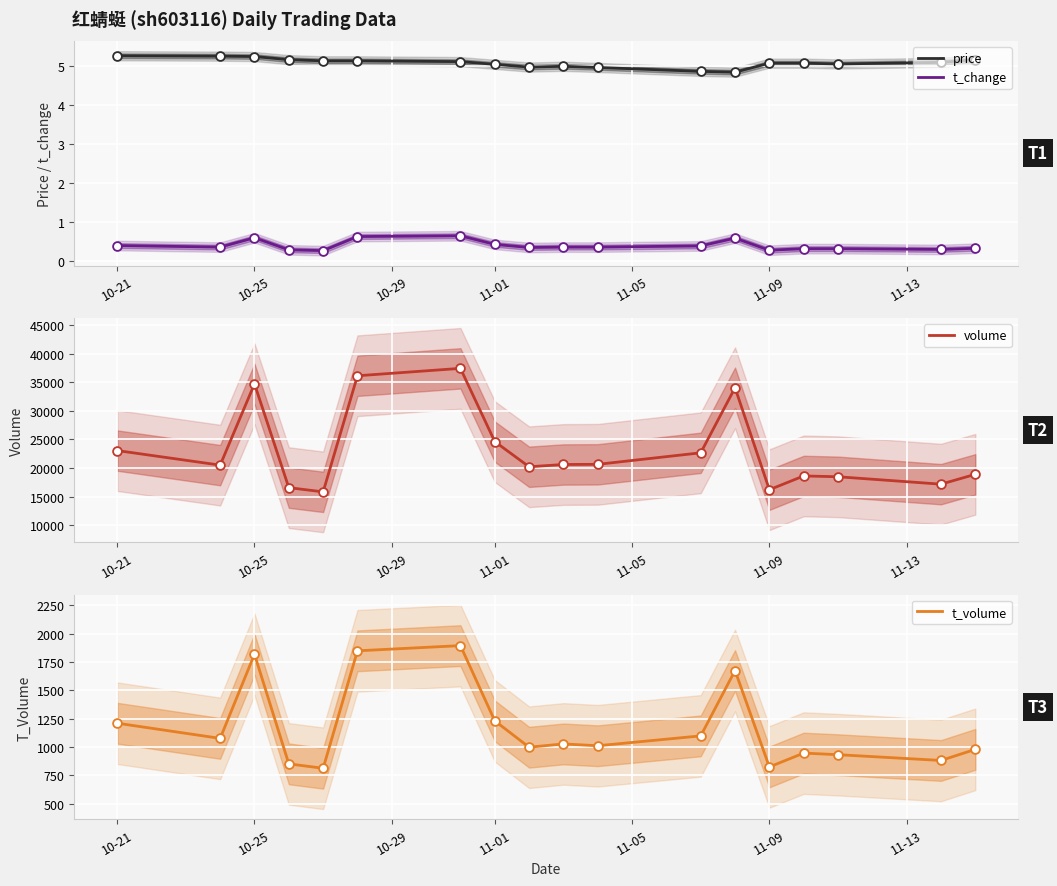

Which series has the widest spread of Y values?

volume